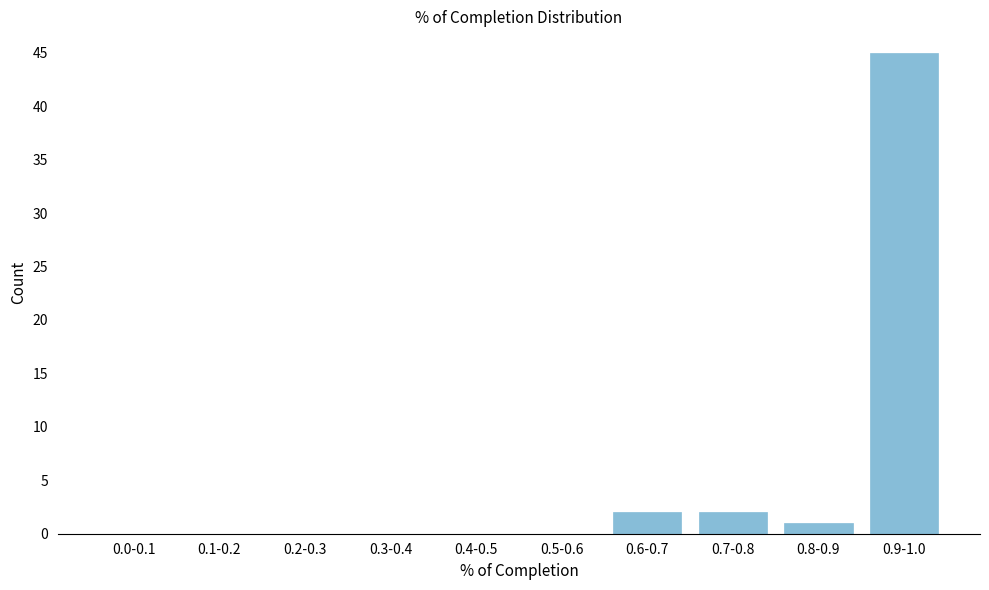

Reading right to left, extract all data points from this chart.

0.9-1.0=45	0.8-0.9=1	0.7-0.8=2	0.6-0.7=2	0.5-0.6=0	0.4-0.5=0	0.3-0.4=0	0.2-0.3=0	0.1-0.2=0	0.0-0.1=0